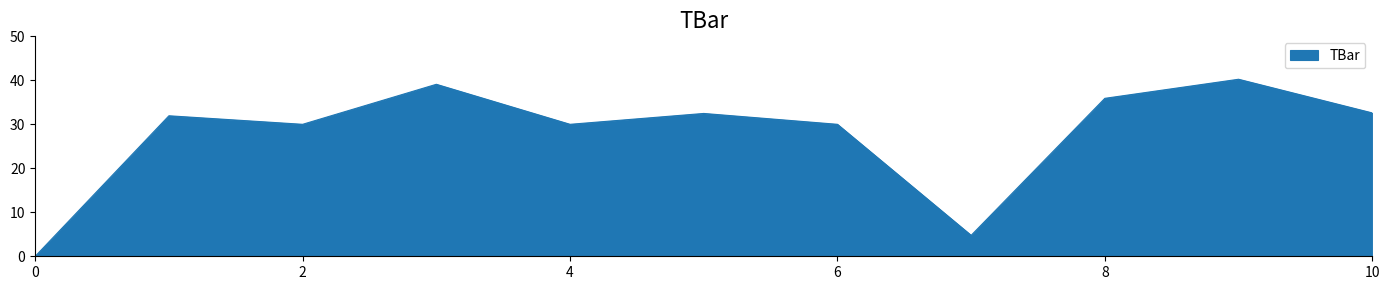

What is the maximum value shown in the chart?

40.2